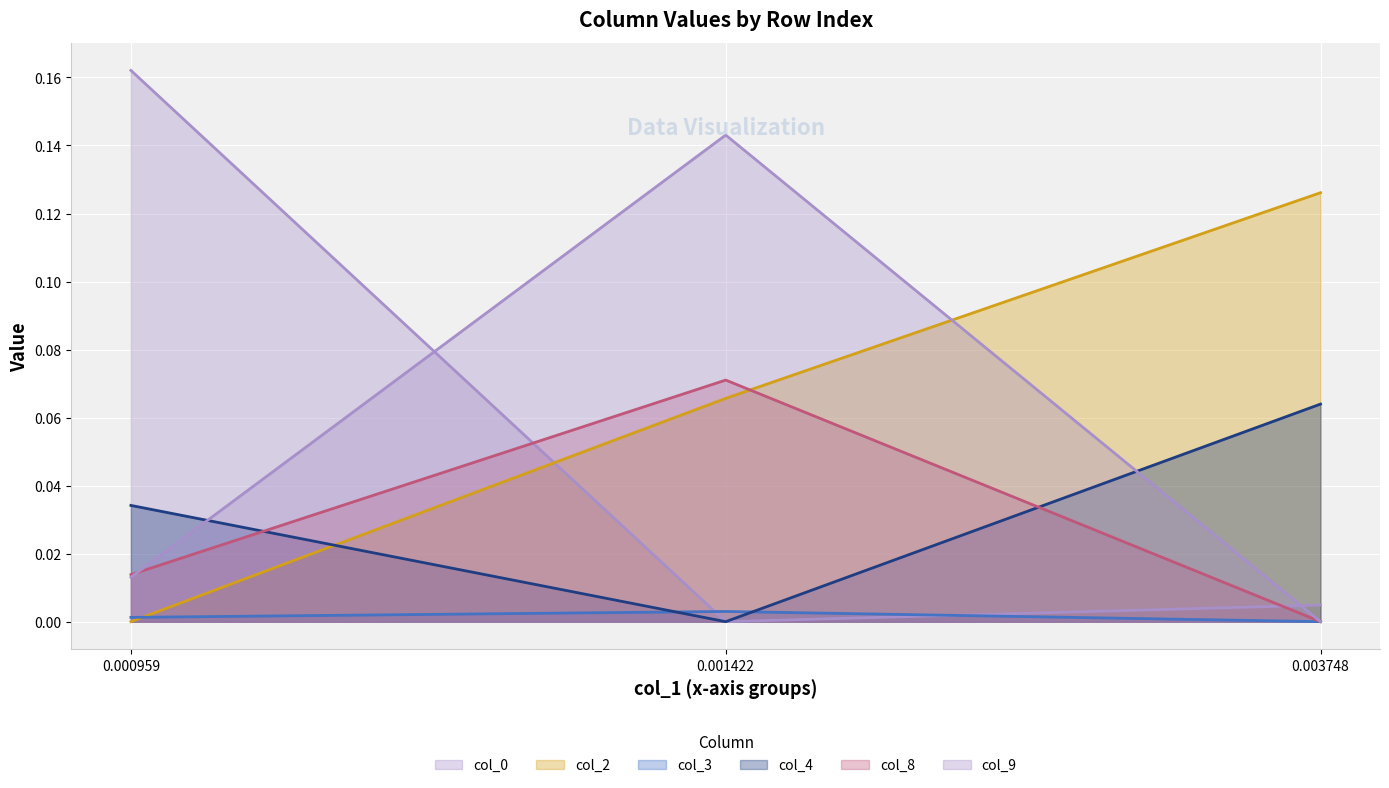

Which category has the lowest value in the col_2 series?

0.000959